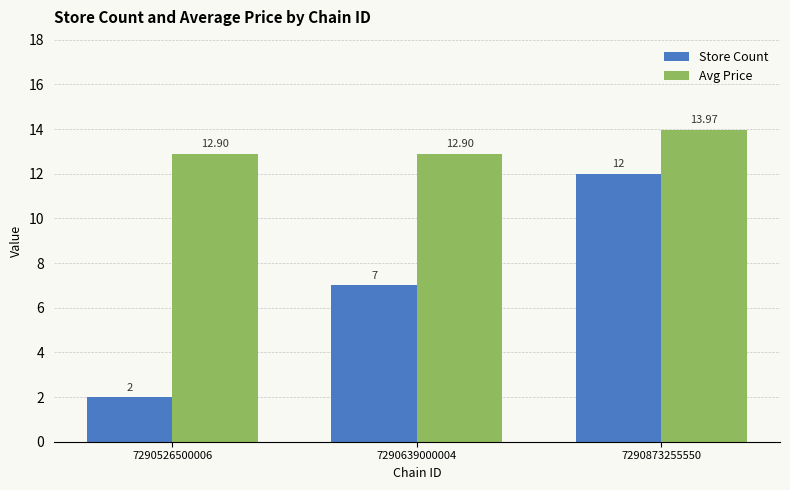

What is the value of the Store Count bar at the 2nd from the left?

7.0